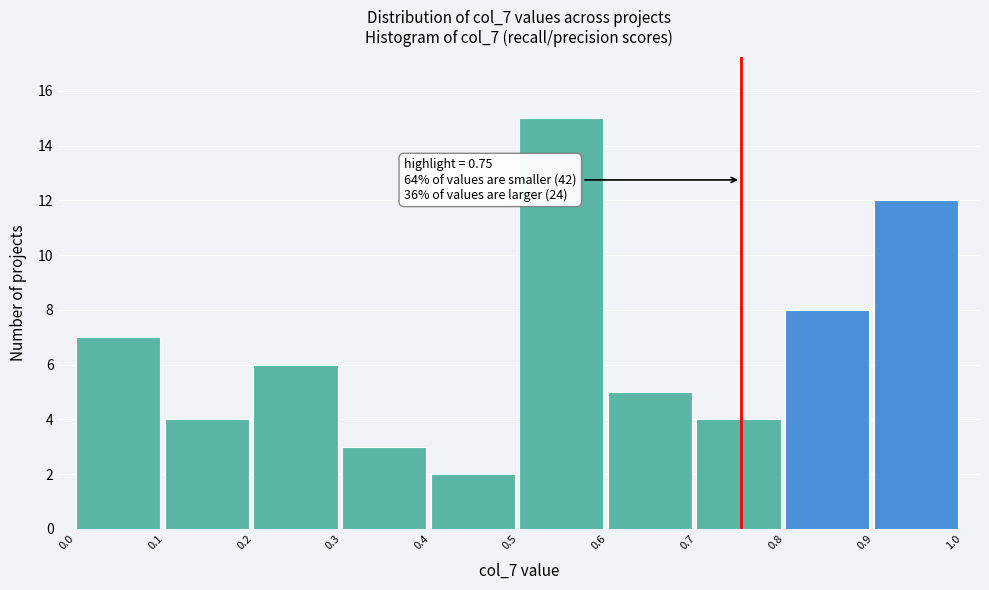

Over which range of the x-axis is the bar tallest?

0.5 to 0.6